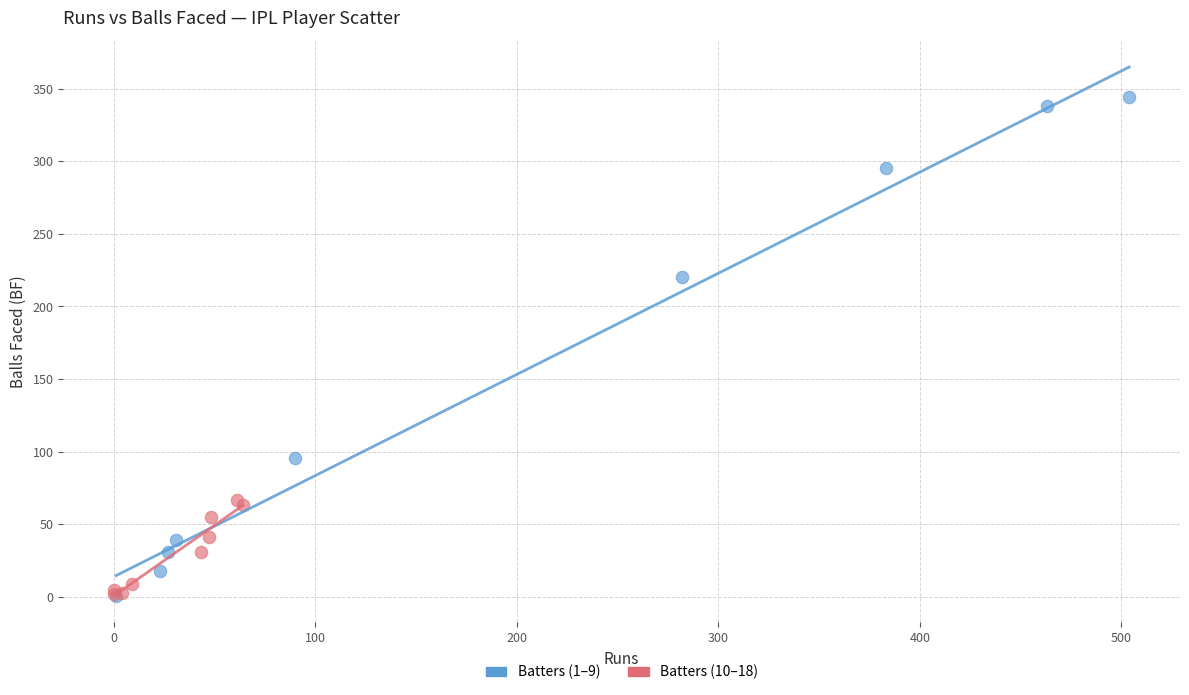

Which series contains the highest Y value?

Batters (1–9)